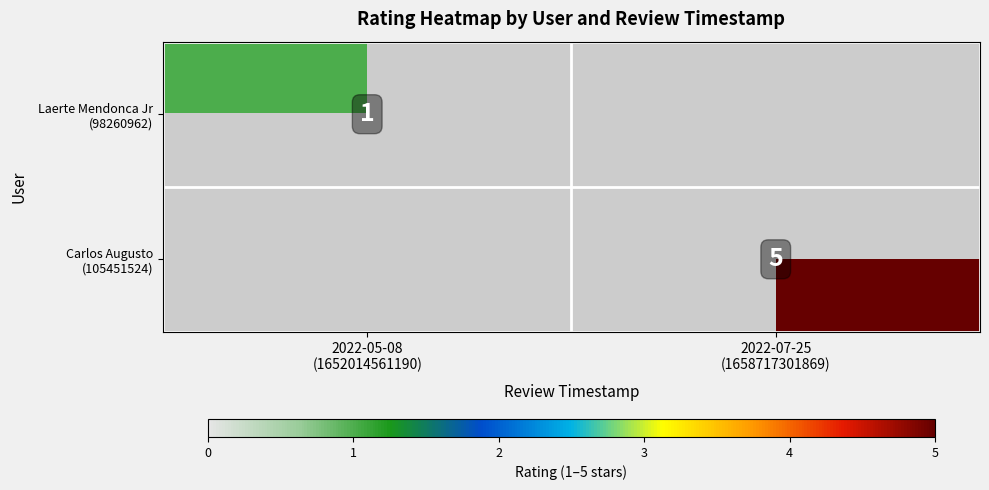

At how many categories does at least one series exceed 4?

1